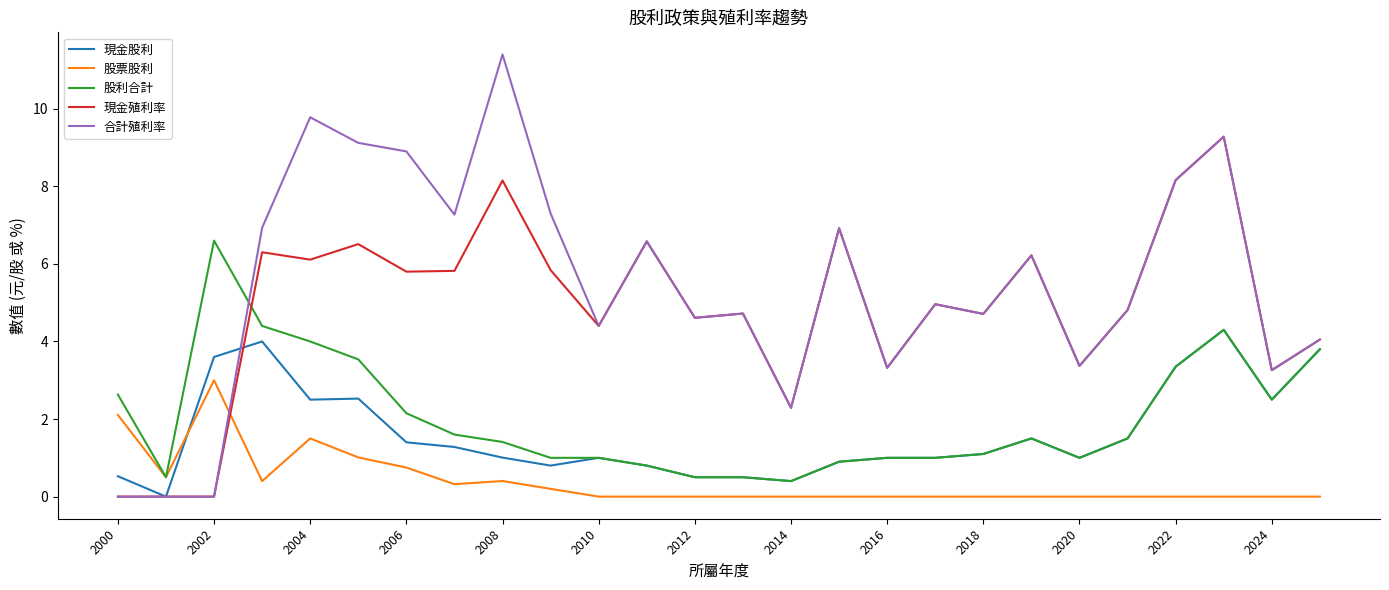

True or false: 合計殖利率 and 股利合計 cross at least once.

True